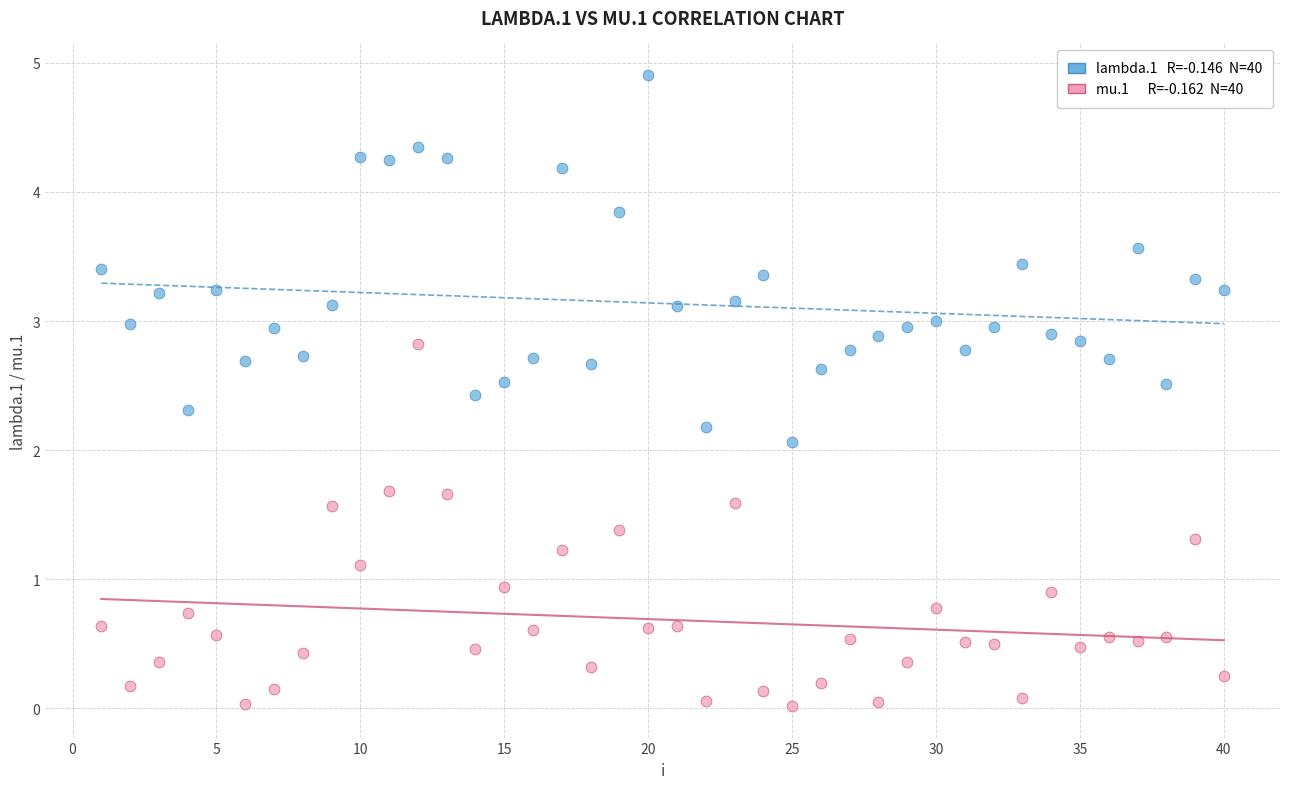

Across all data points, what is the range of X values (max minus min)?

39.0